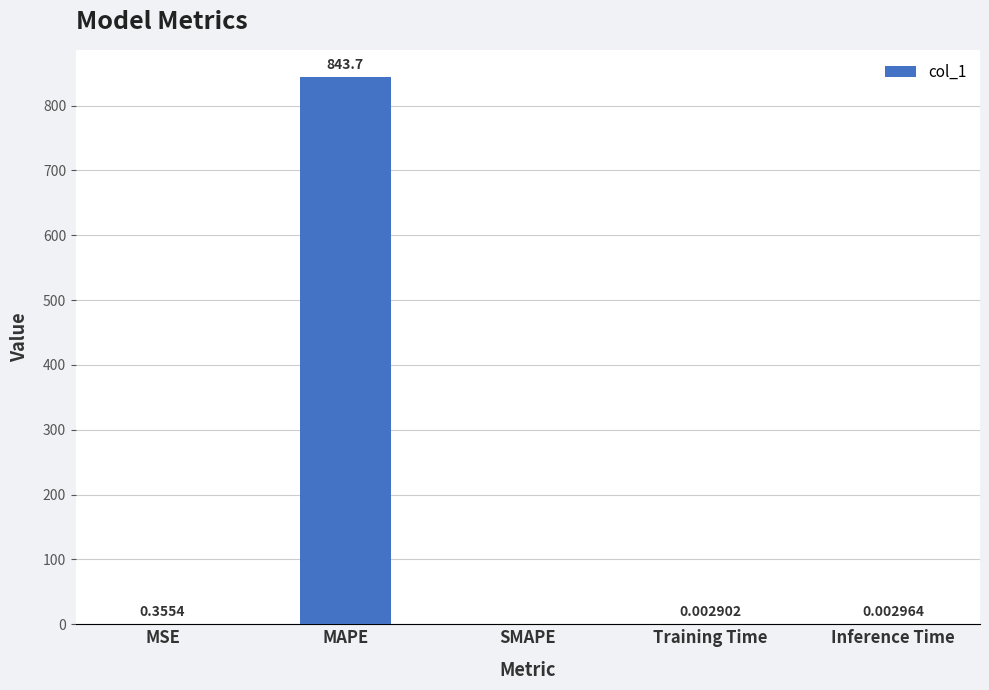

What is the sum of all values?

844.1